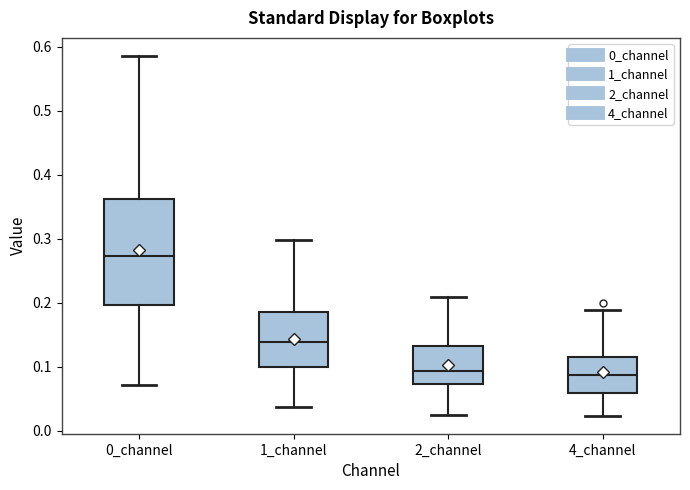

Where does the median line of the box for 0_channel sit on the y-axis? The values are not printed on the chart, so give them approximately, as read against the axis.

0.27